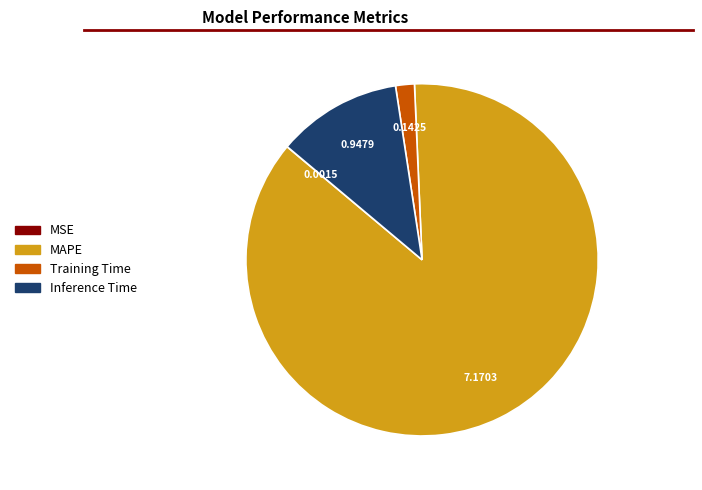

Do Training Time and Inference Time together represent more than half of the pie?

No